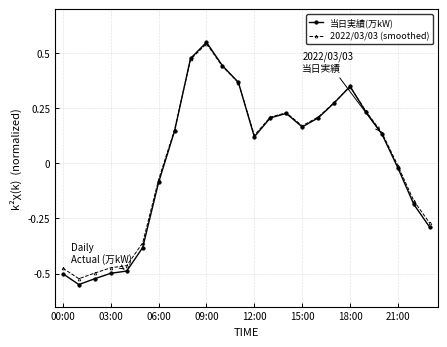

At how many categories does at least one series exceed 0?

14